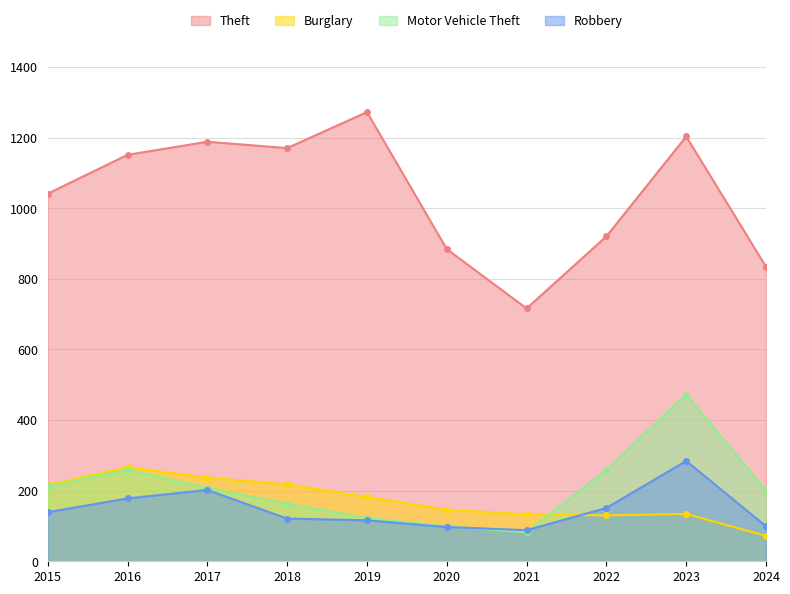

Where is Theft nearest to the value 994?

2015